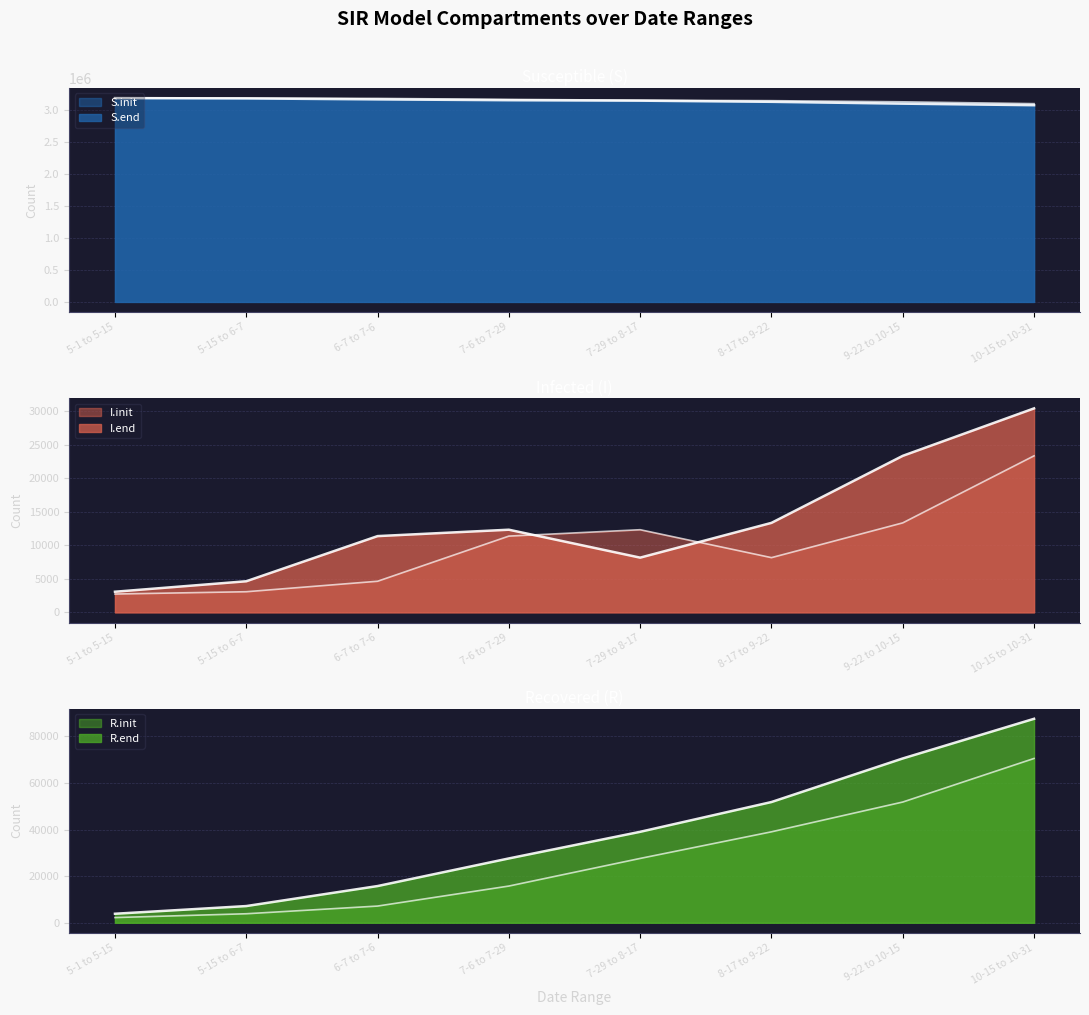

Where does the R.end series first go above 39034?

7-29 to 8-17